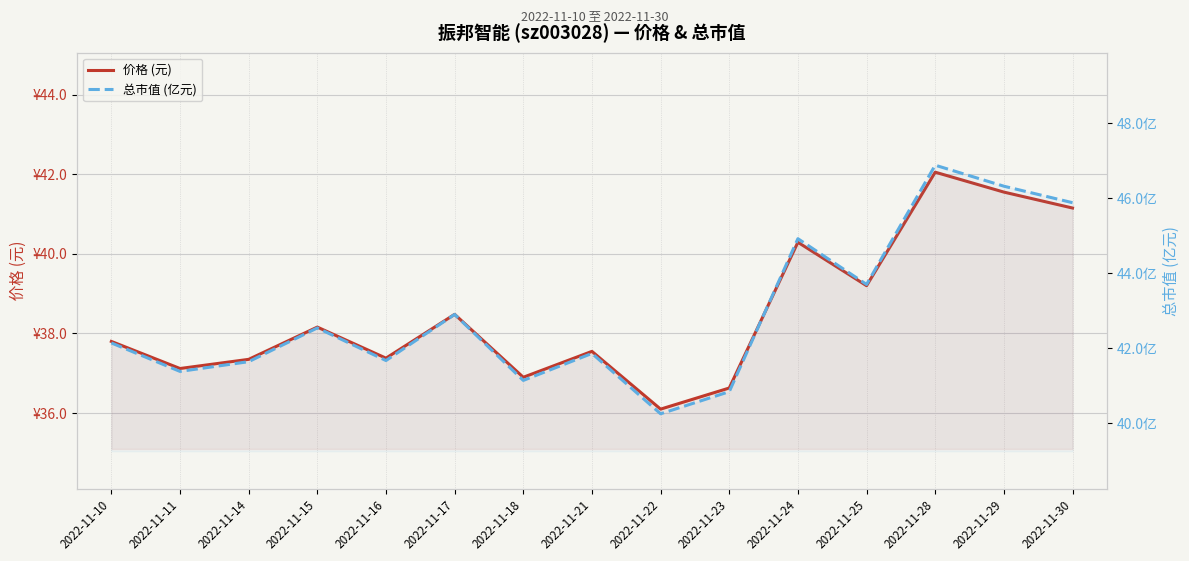

What is the sum of the 总市值 (亿元) values at 2022-11-25 and 2022-11-11?

85.1